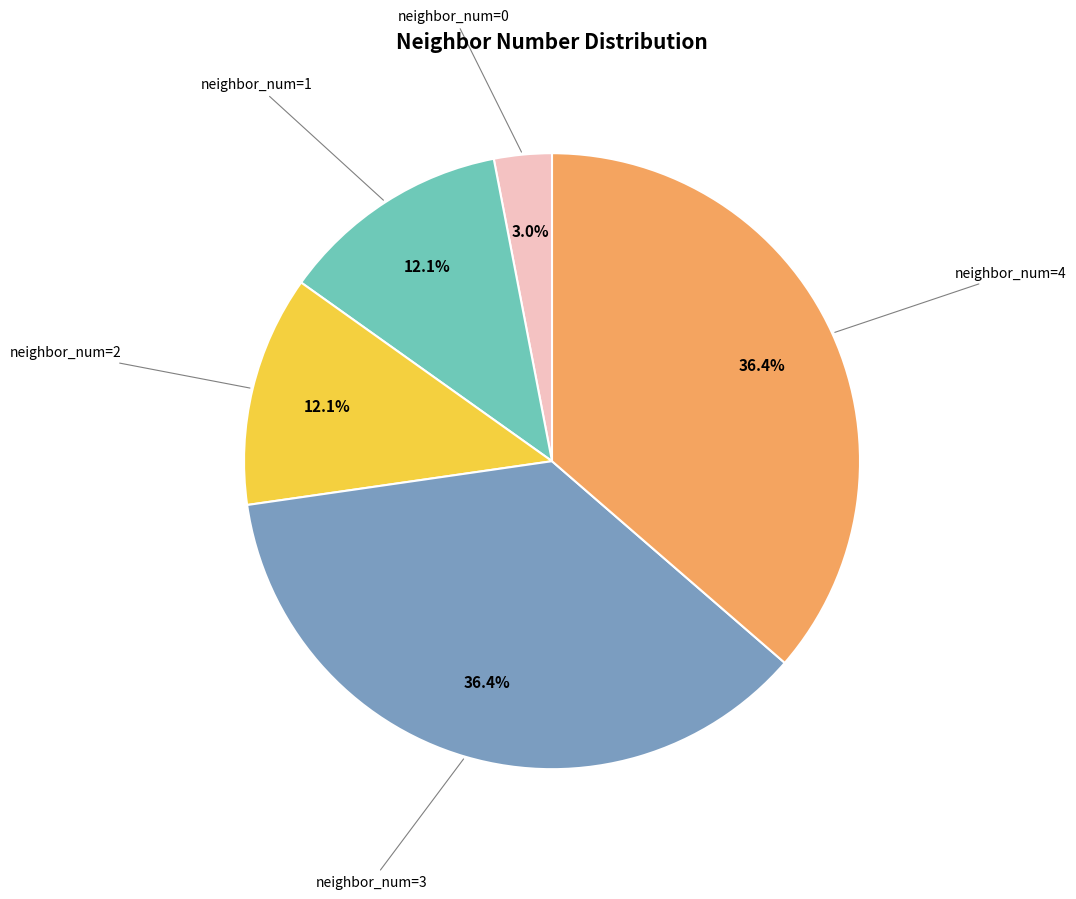

To the nearest percent, what percentage of the pie is neighbor_num=1?

12%